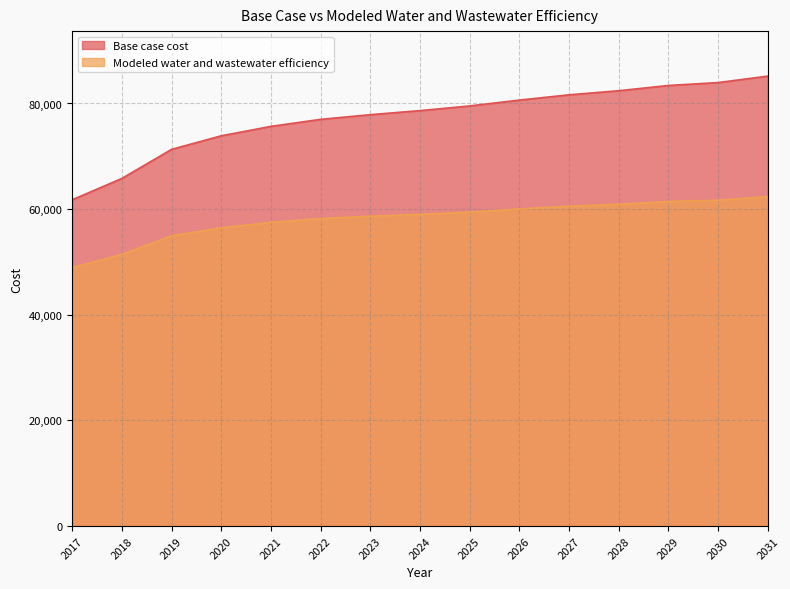

True or false: Base case cost and Modeled water and wastewater efficiency intersect in this chart.

False